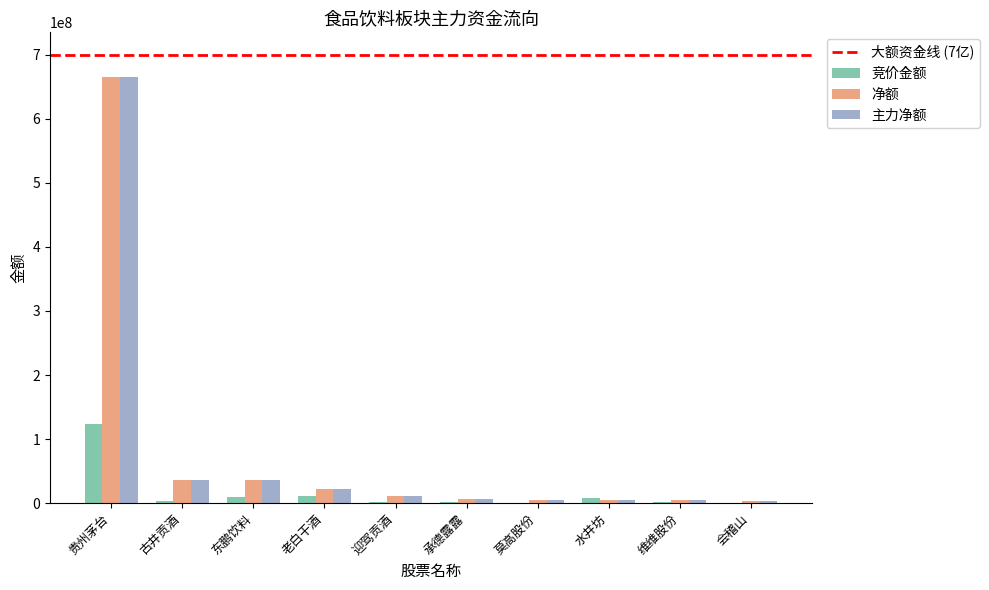

What is the sum of all 净额 values?

796330907